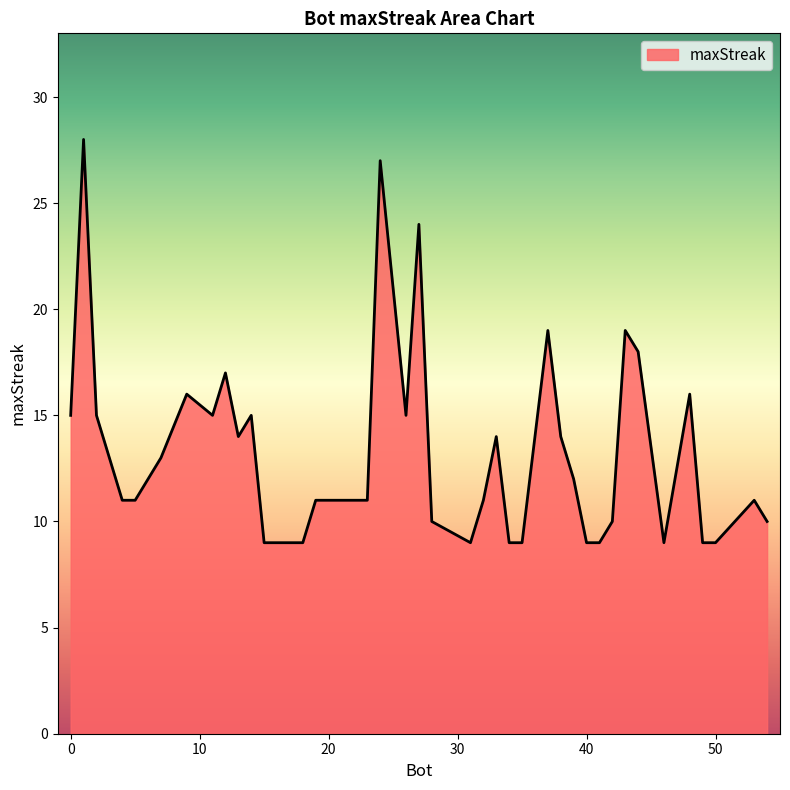

What is the maximum value shown in the chart?

28